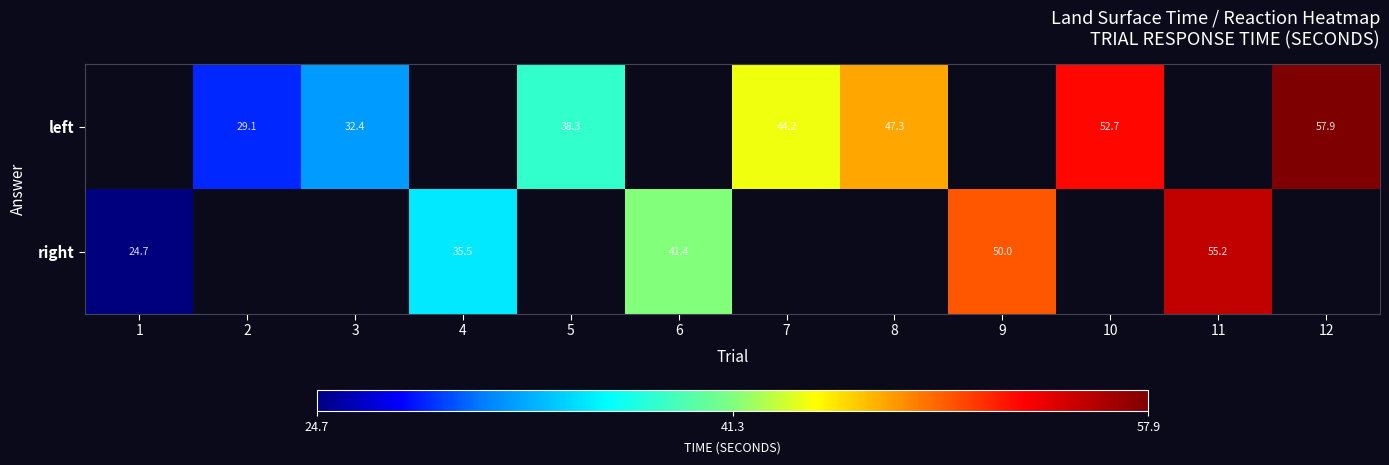

Between 2 and 5, which is larger?

5